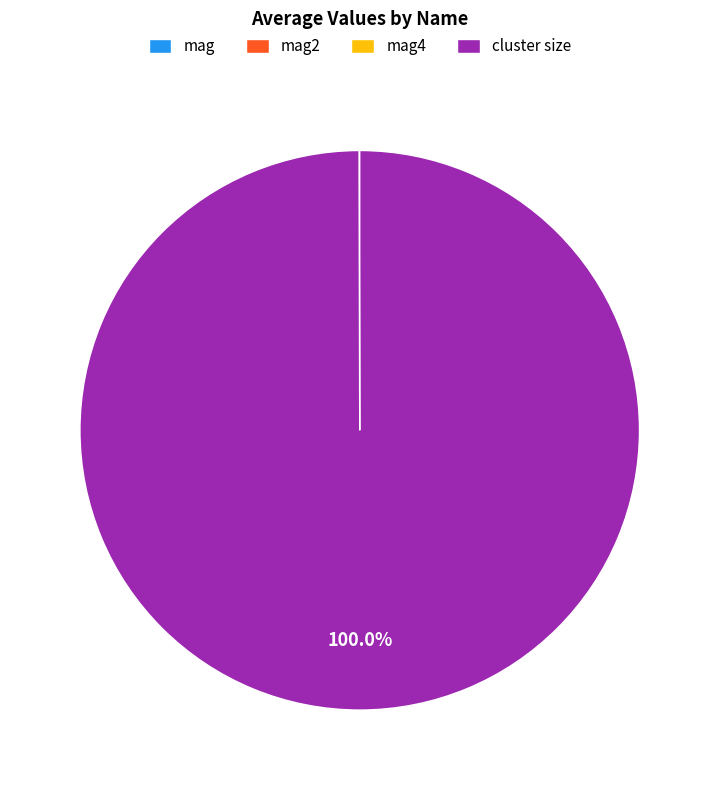

What is the largest slice in the pie chart?

cluster size